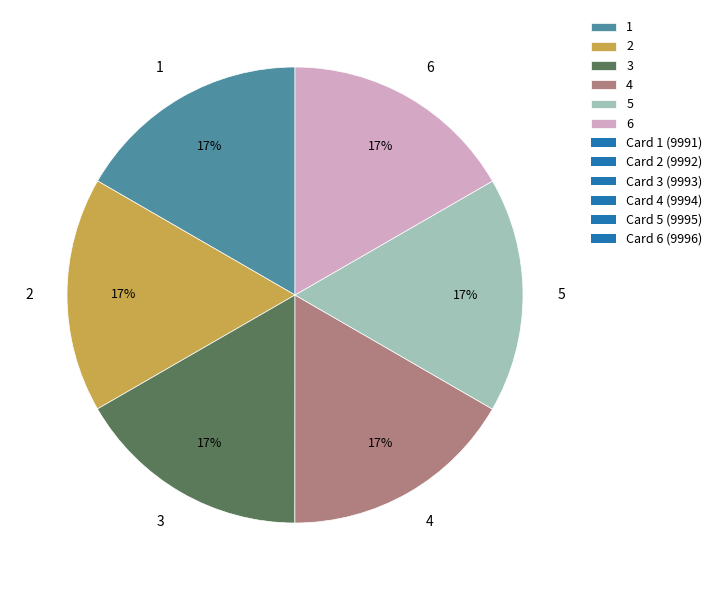

Is the sum of 3 and 2 greater than half?

No